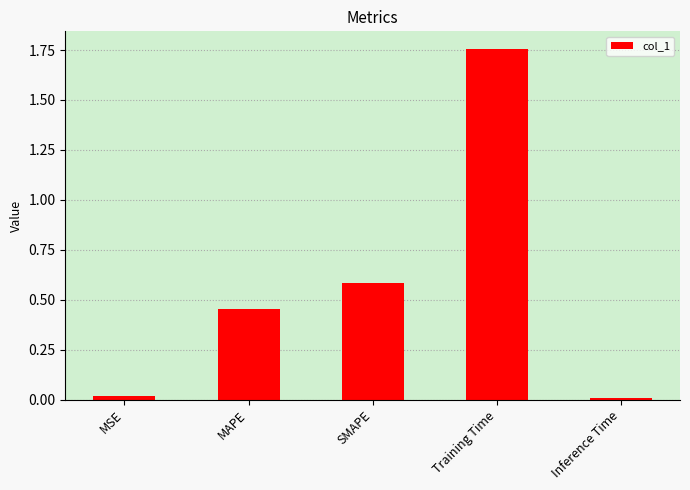

What is the label of the 2nd bar from the left?

MAPE